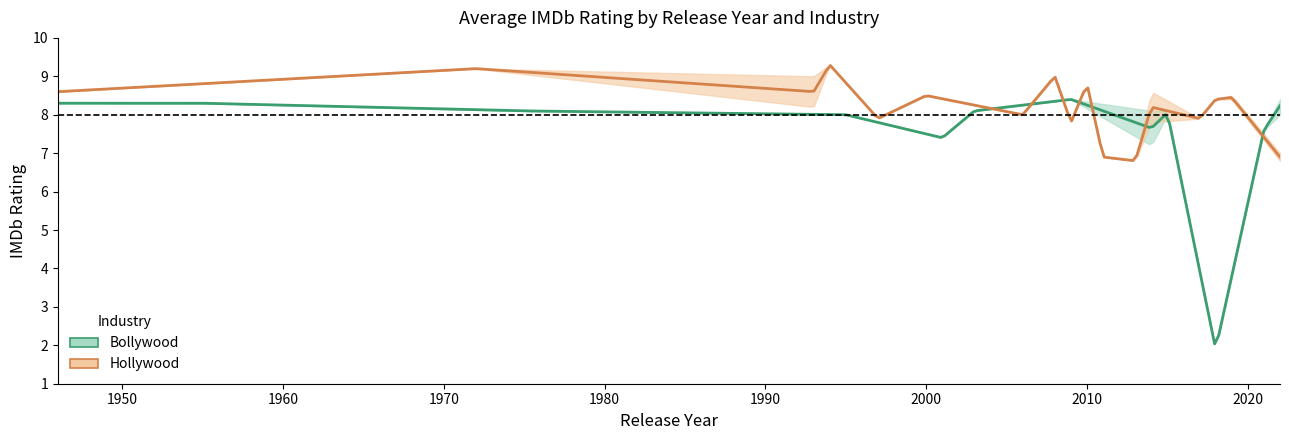

Which has a higher value, 2015 or 2001?

2015